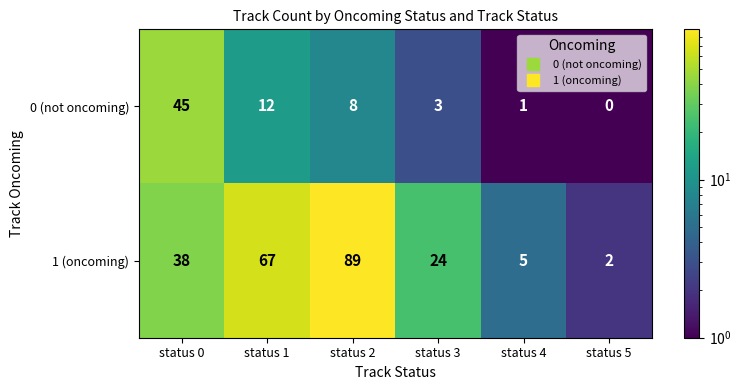

Which series has the largest total across all categories?

1 (oncoming)